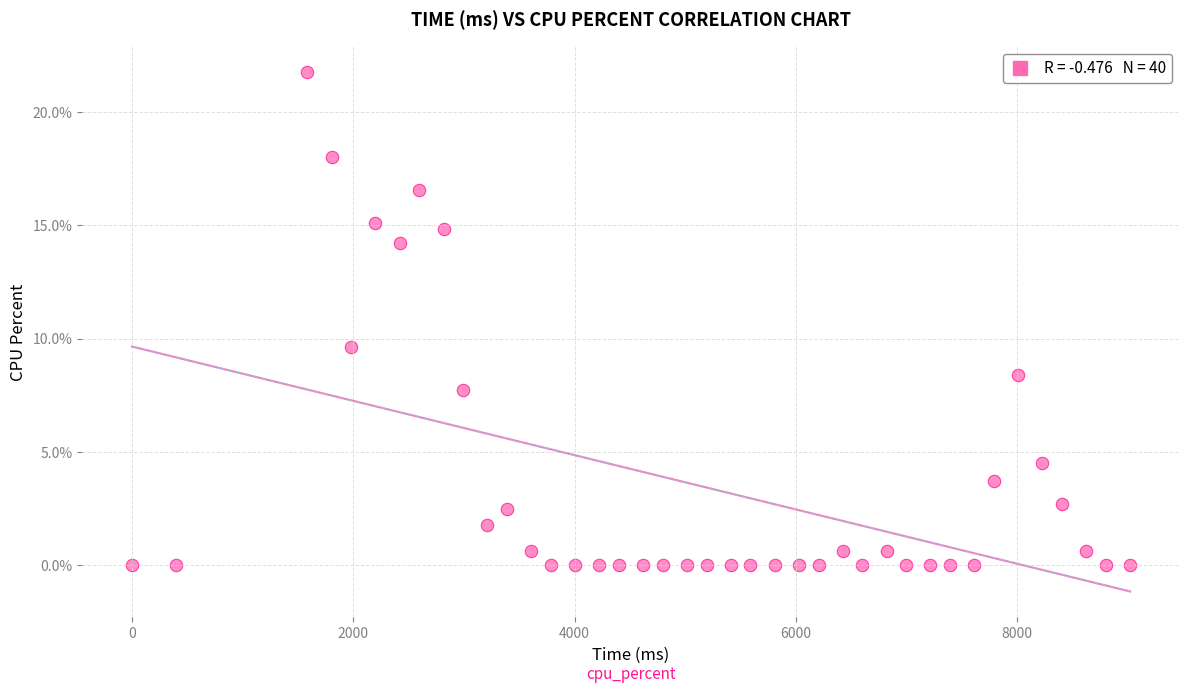

What is the range of X values (max minus min)?

9020.0